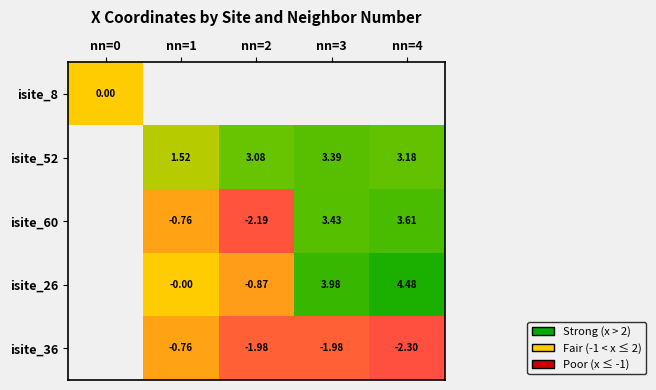

What is the sum of the isite_36 values at nn=4 and nn=3?

-4.3